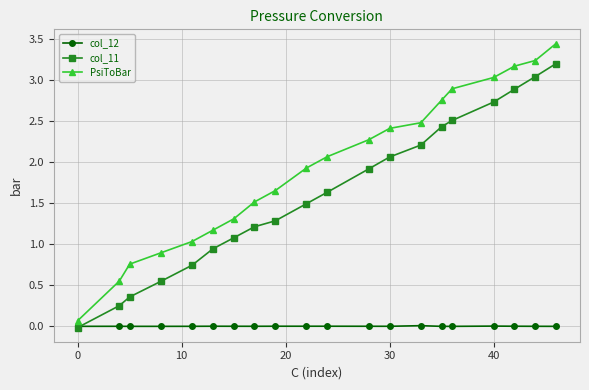

True or false: col_11 has more than 0 interior local peaks.

False